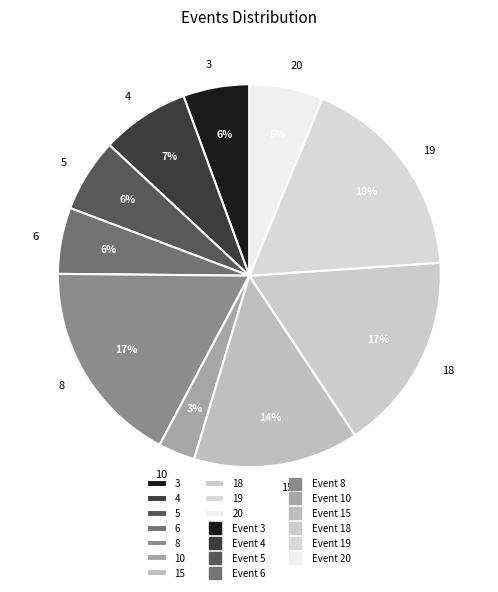

To the nearest percent, what percentage of the pie is 18?

17%